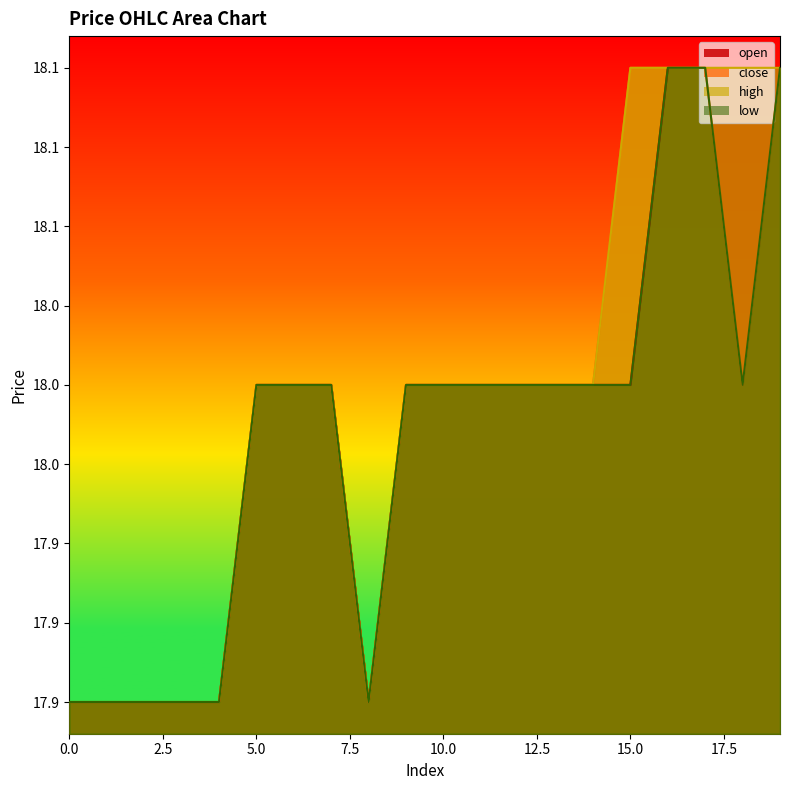

List the series in order of their peak value, lowest first.

open, close, high, low